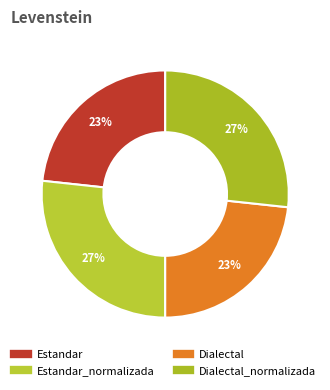

Does any single category account for the majority?

No